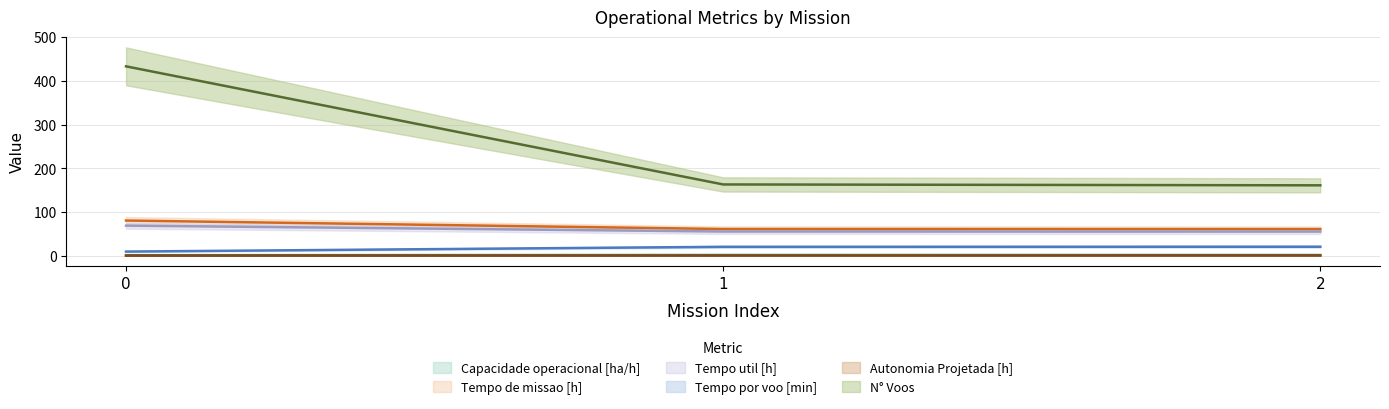

At how many categories does at least one series exceed 93?

3